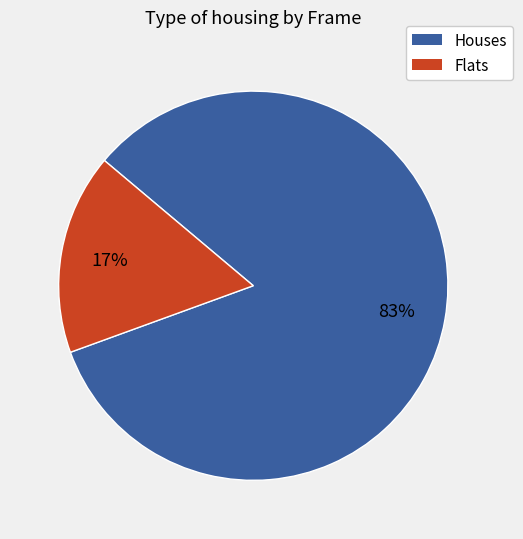

Is there any slice that represents more than half of the pie?

Yes